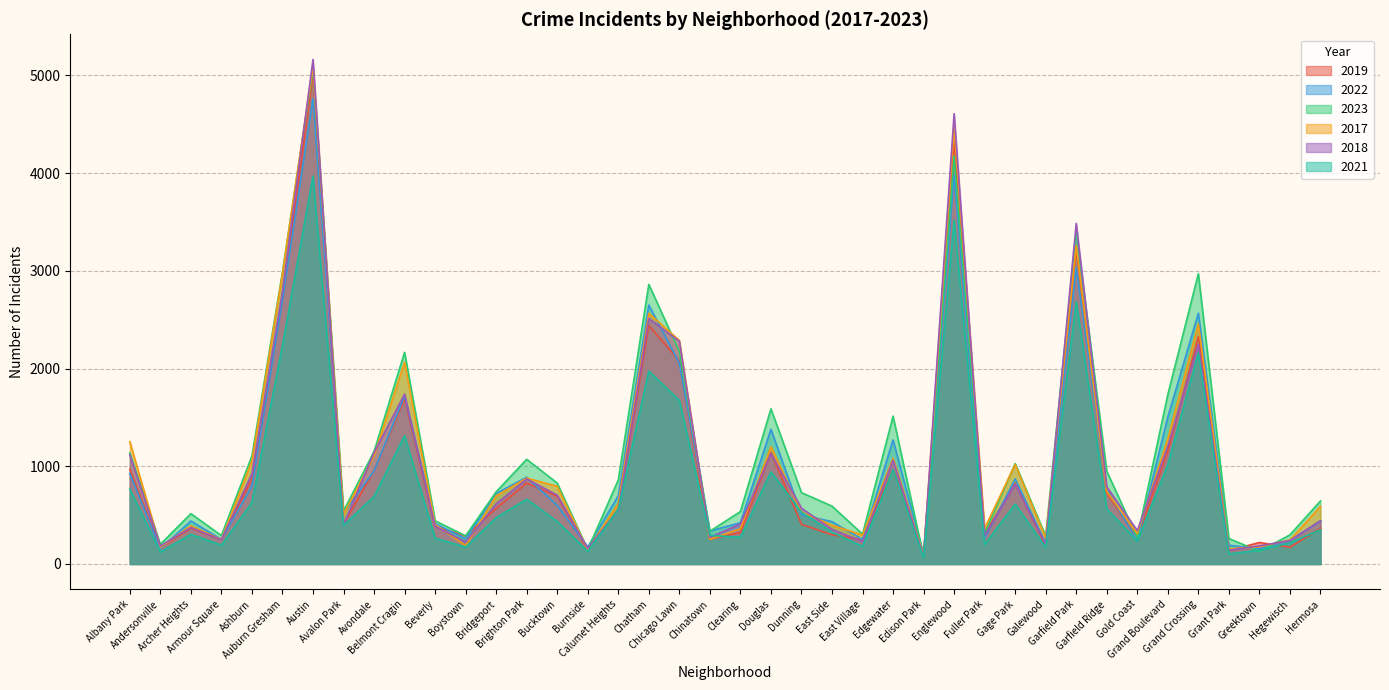

How many lines are shown in the chart?

6